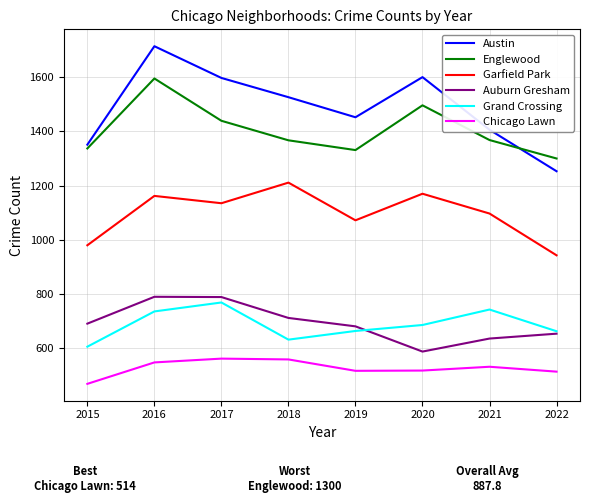

What is the spread (max minus min) of values at 2017?

1035